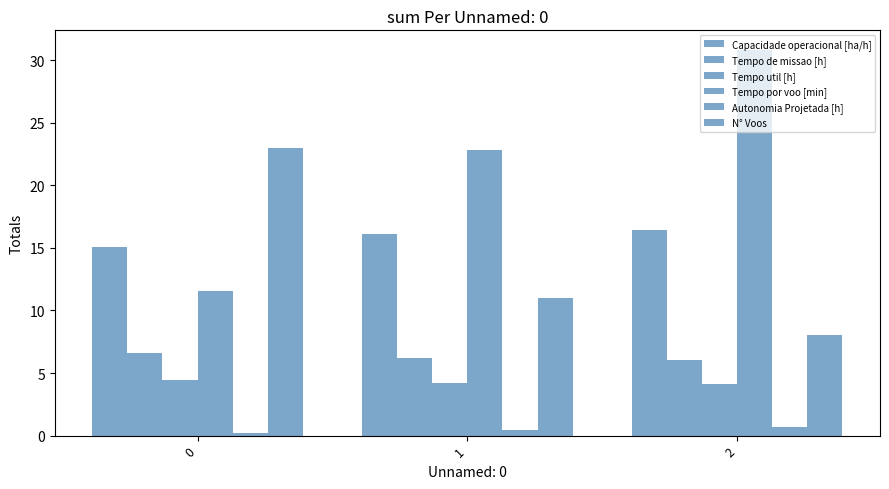

Does the chart contain stacked bars?

No